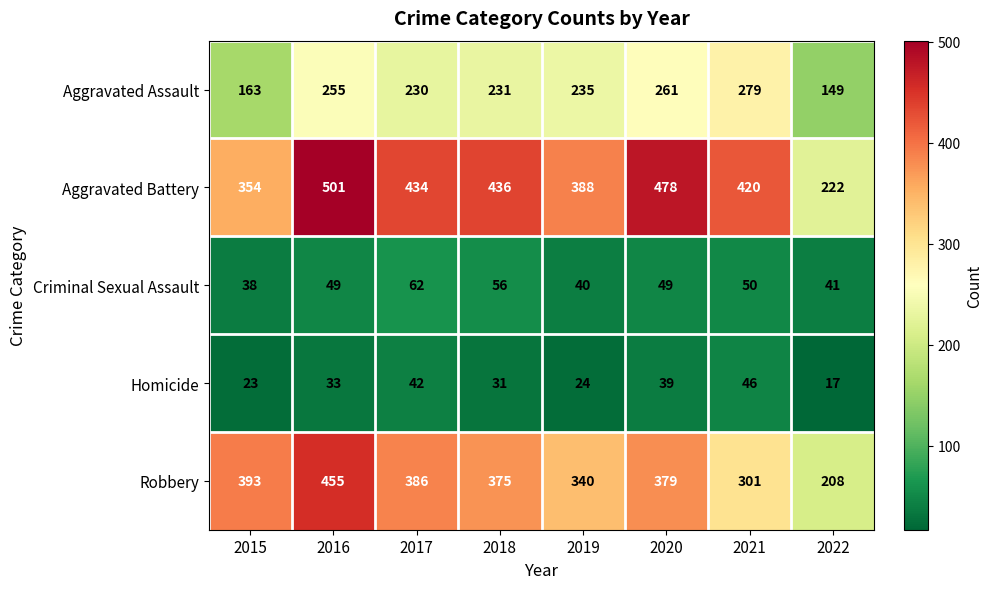

At which category is the sum across all series the highest?

2016